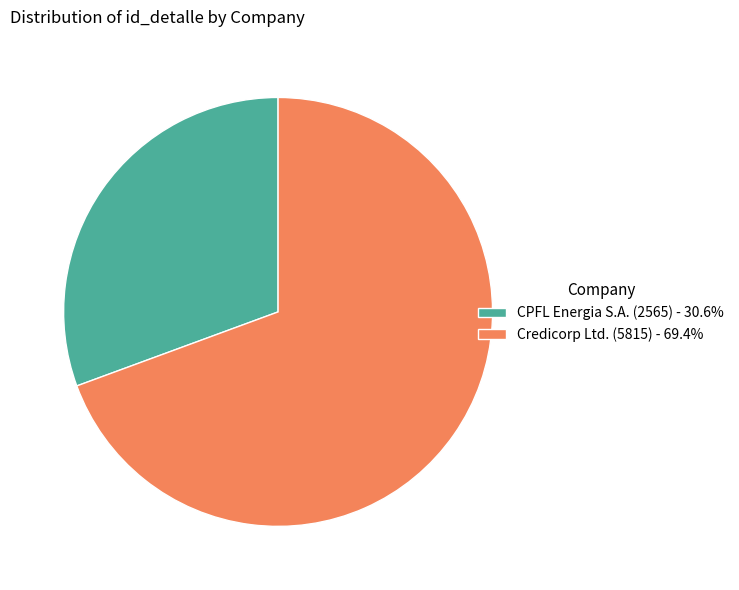

Approximately how many times larger is the value at CPFL Energia S.A. (2565) - 30.6% compared to Credicorp Ltd. (5815) - 69.4%?

0.4